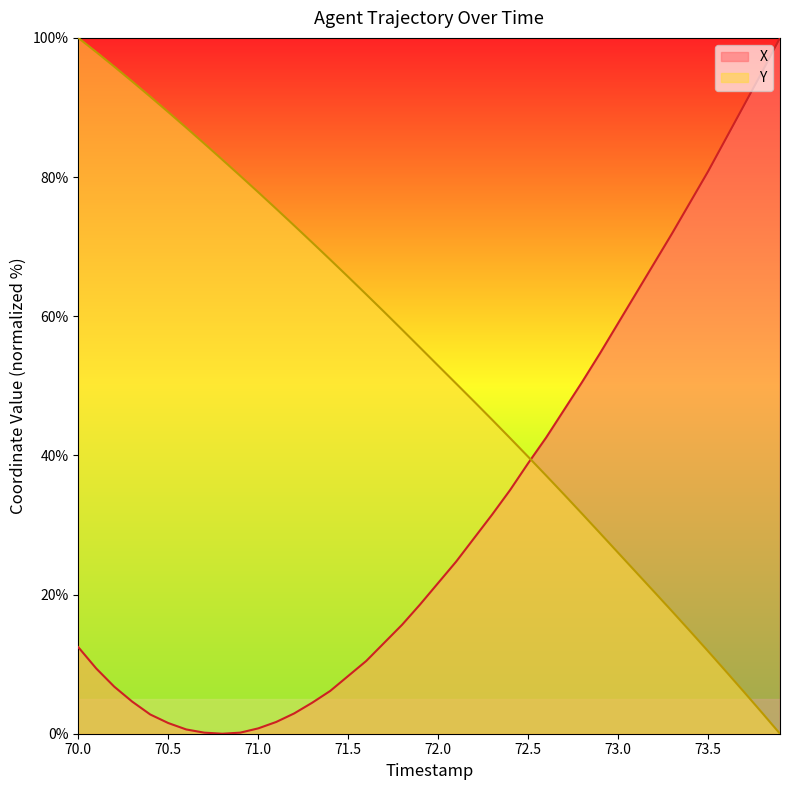

What are all the series names shown in the legend?

X, Y